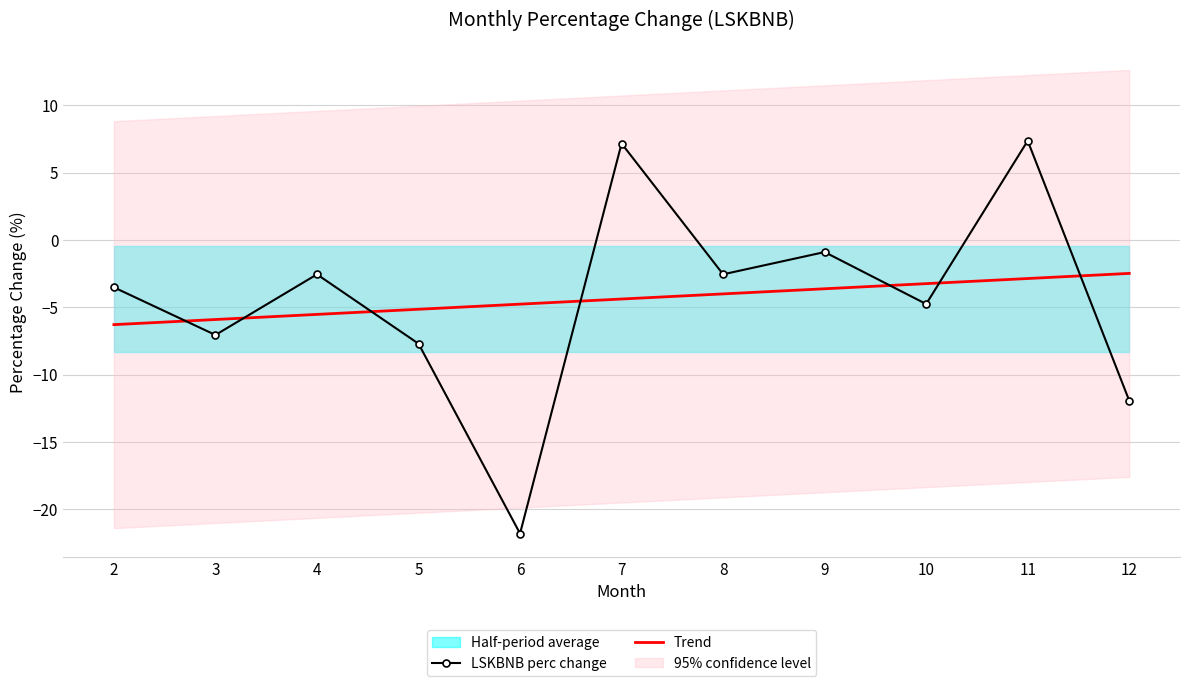

True or false: Trend has a value of -6.0 at 7.

False